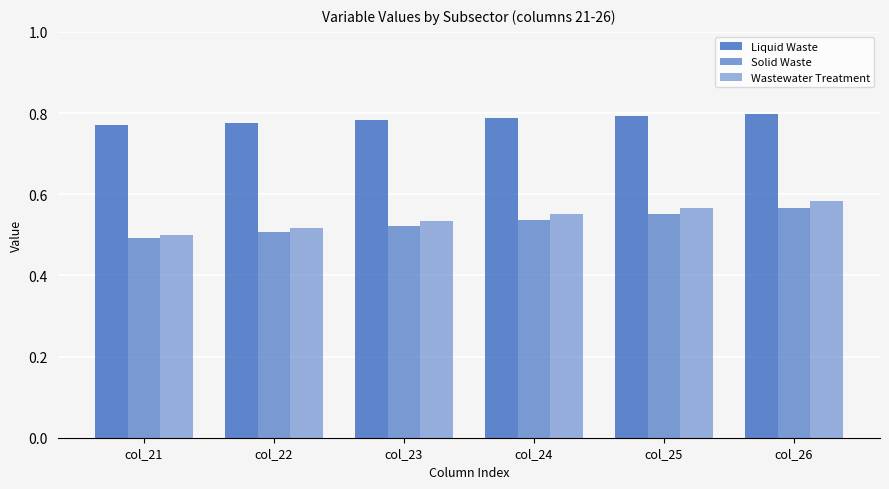

The value of Wastewater Treatment at col_22 is 0.5. True or false?

True